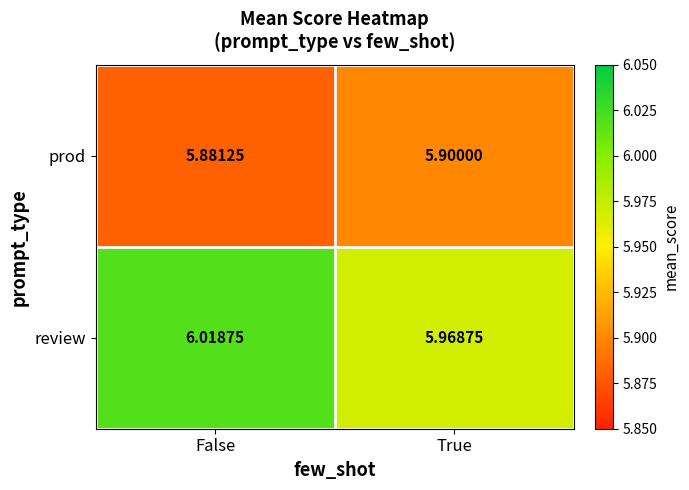

Where is review nearest to the value 5?

True